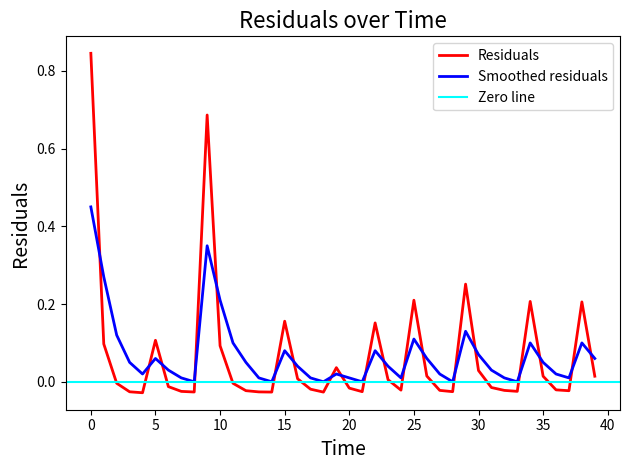

List the series in order of their overall mean, highest first.

smoothed, residuals